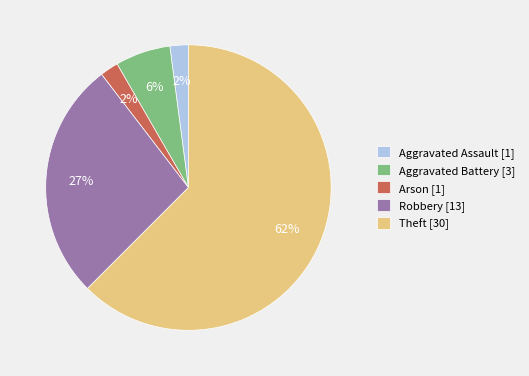

To the nearest percent, what portion does Robbery [13] represent?

27%